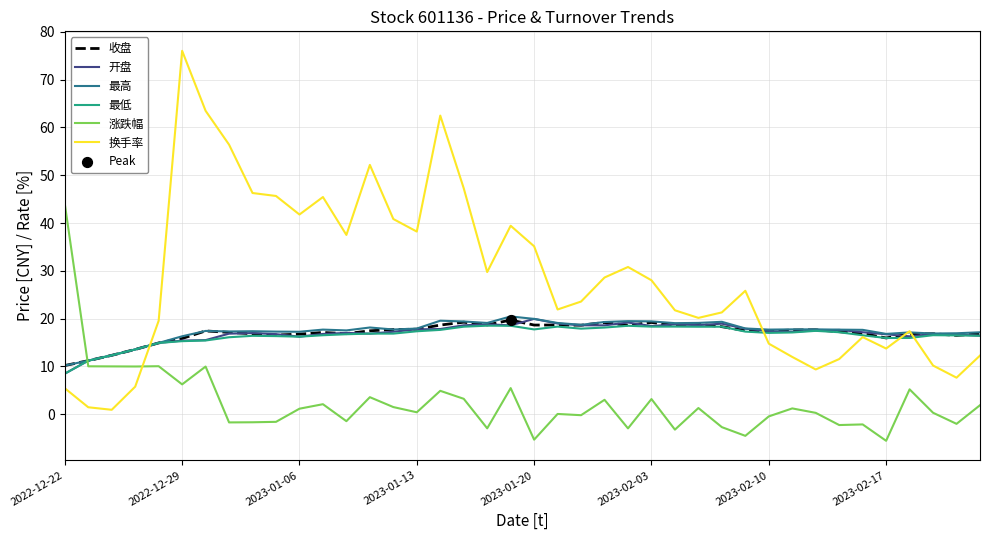

Which series has the largest total across all categories?

换手率